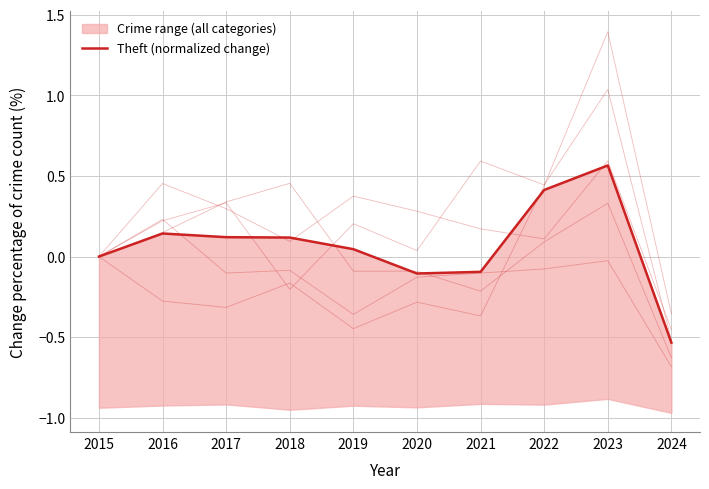

What is the greatest value displayed?

0.6